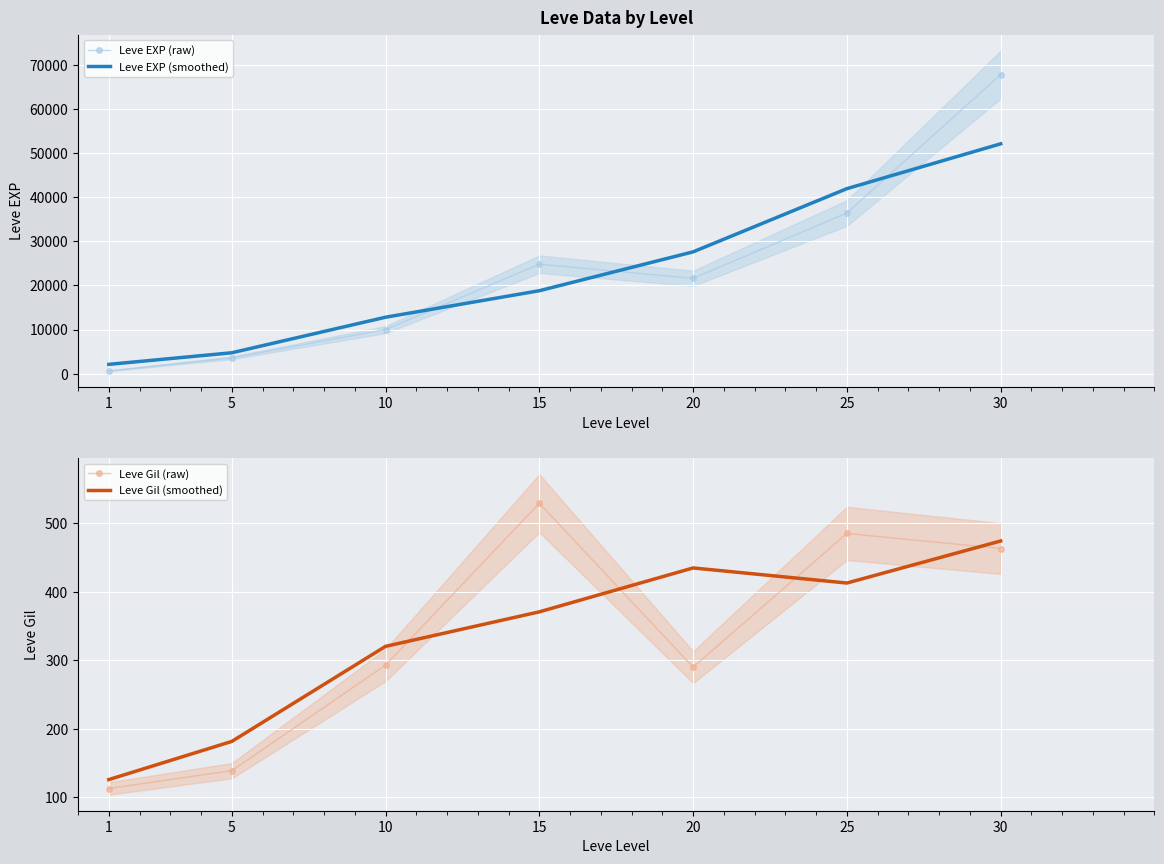

Rank the categories by Leve Gil (smoothed) value from lowest to highest.

1, 5, 10, 15, 25, 20, 30